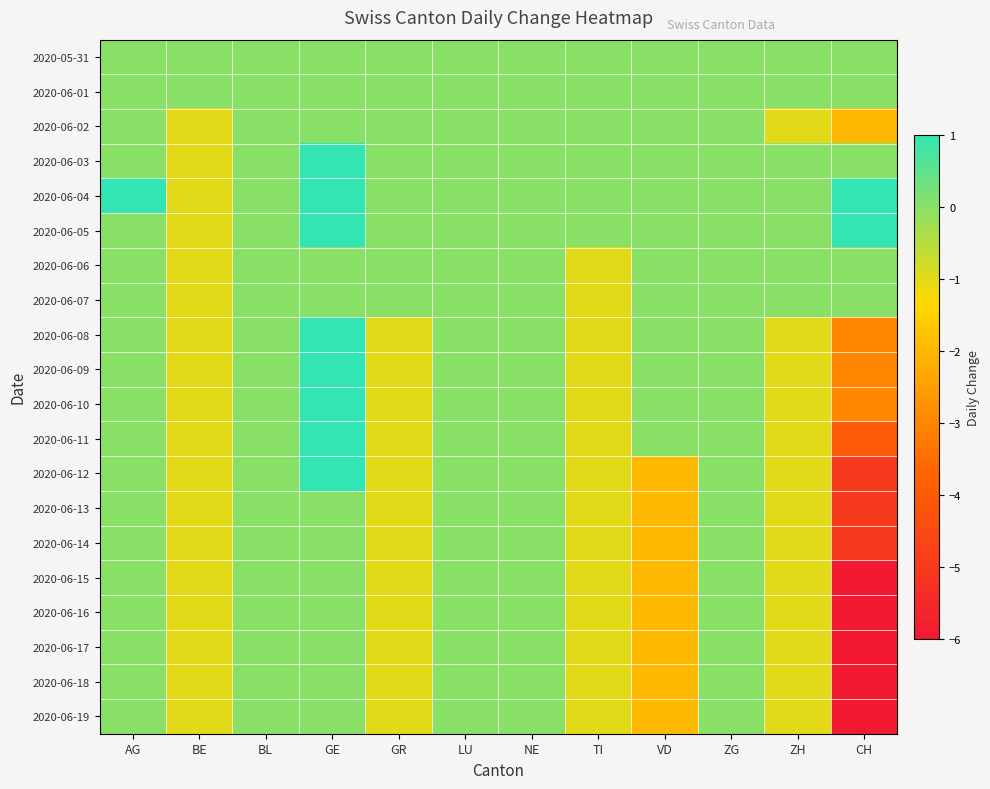

What is the smallest value displayed?

-6